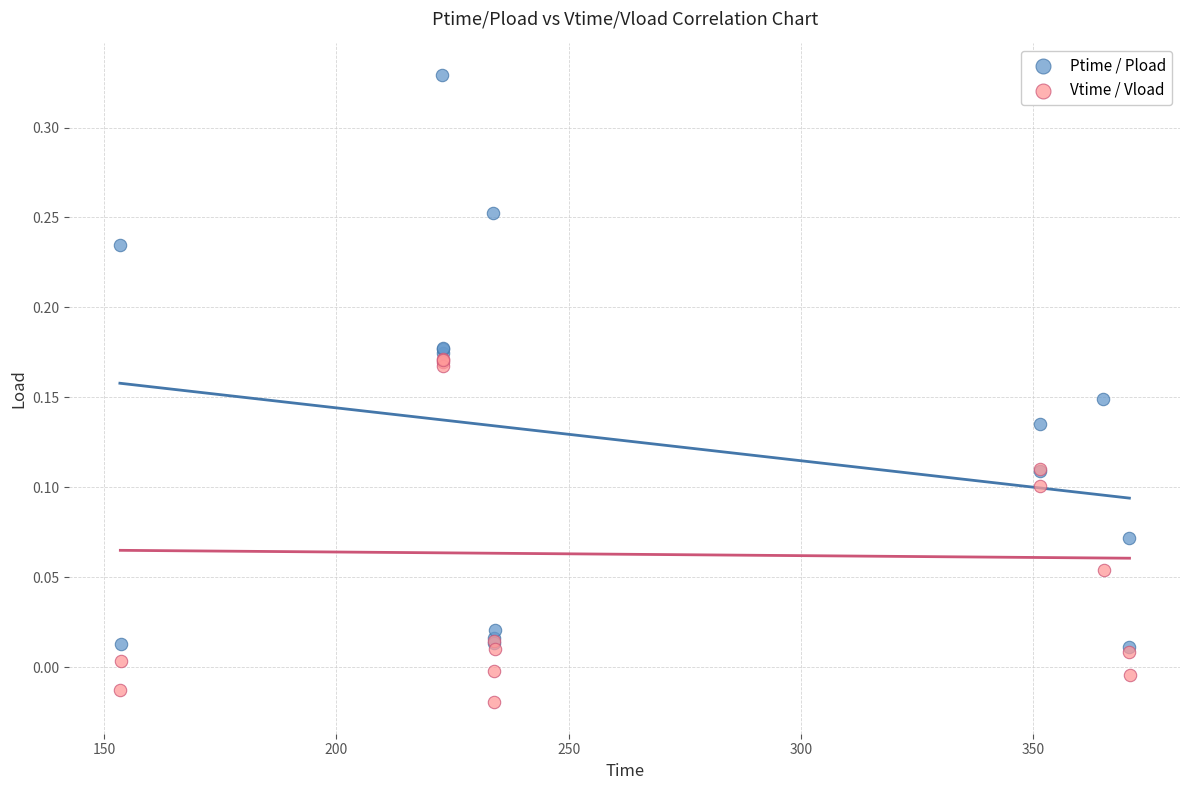

Which series has the widest spread of Y values?

Ptime / Pload